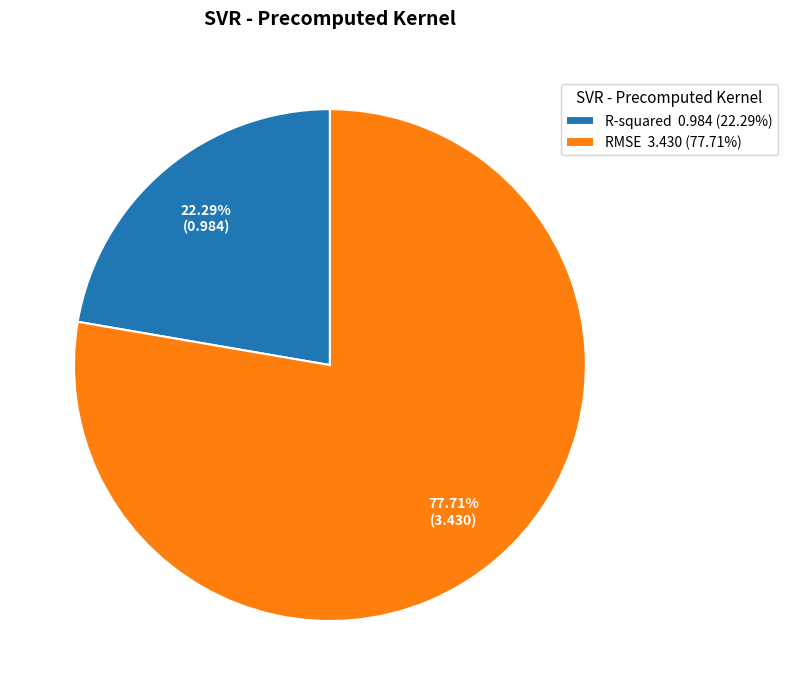

Which slice represents more than half of the pie?

RMSE